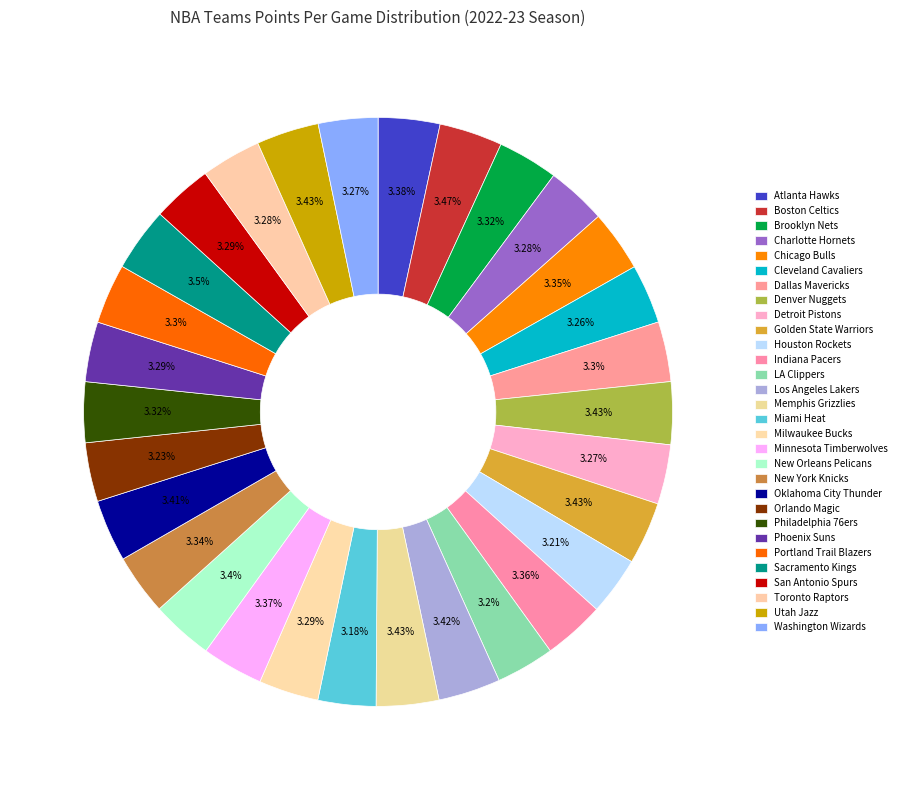

Count the number of slices in the pie.

30